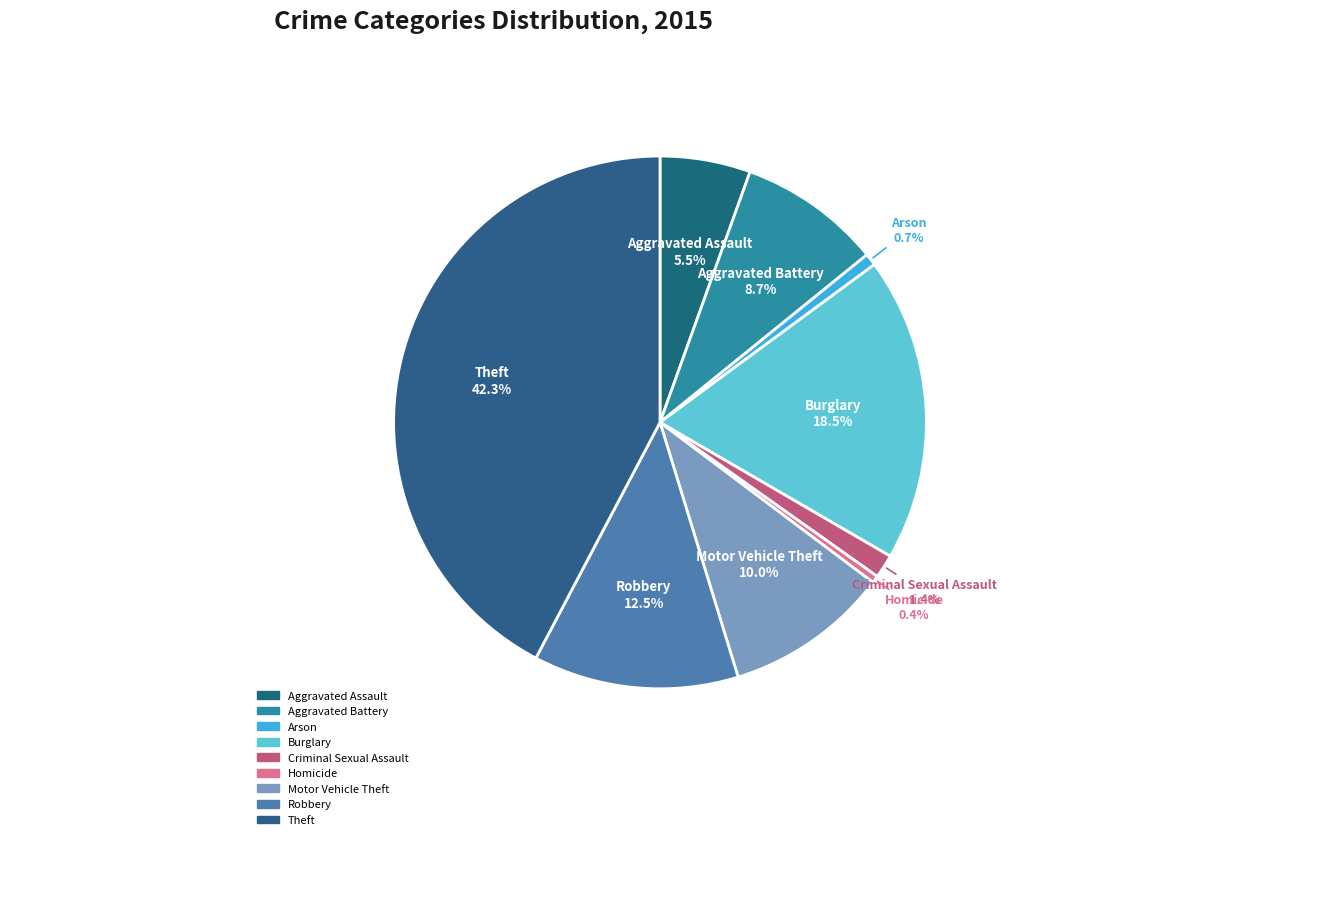

What is the ratio of the value at Robbery to the value at Aggravated Battery?

1.4